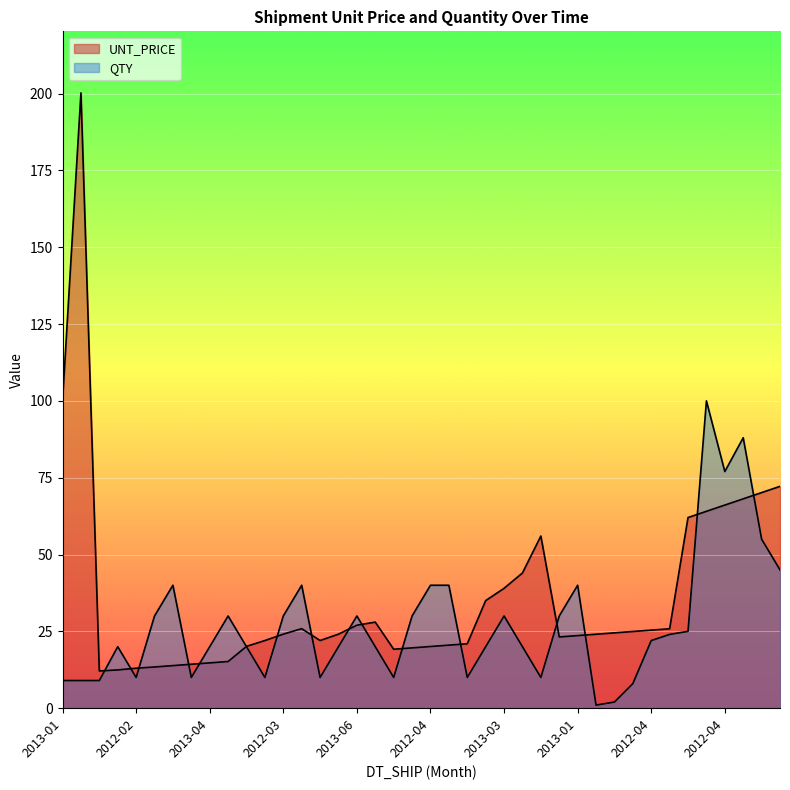

Does the chart display data point markers on the line(s)?

No